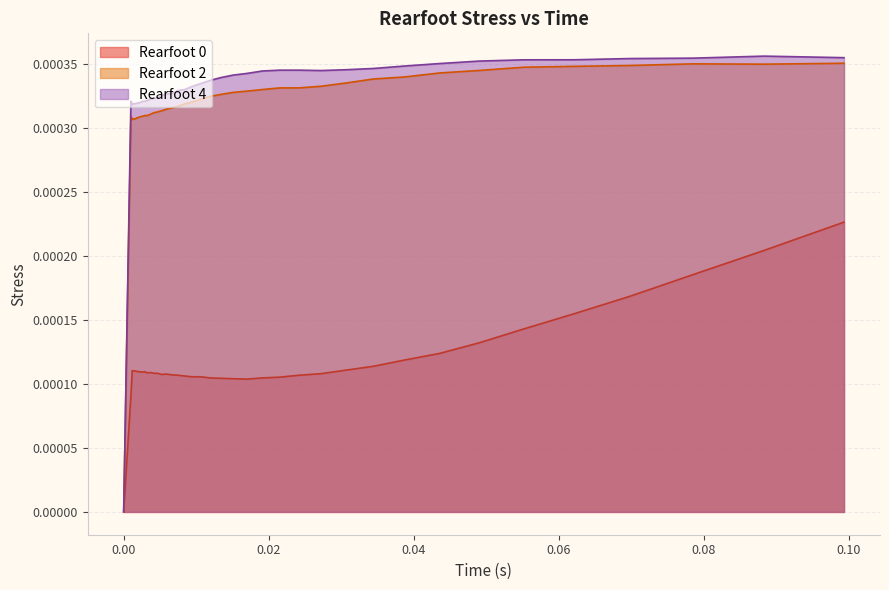

True or false: Rearfoot 4 and Rearfoot 2 intersect in this chart.

False